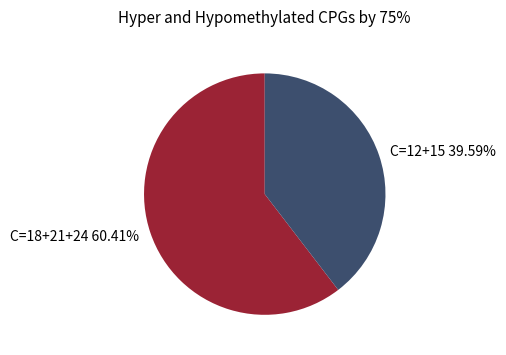

Do C=18+21+24 60.41% and C=12+15 39.59% together represent more than half of the pie?

Yes